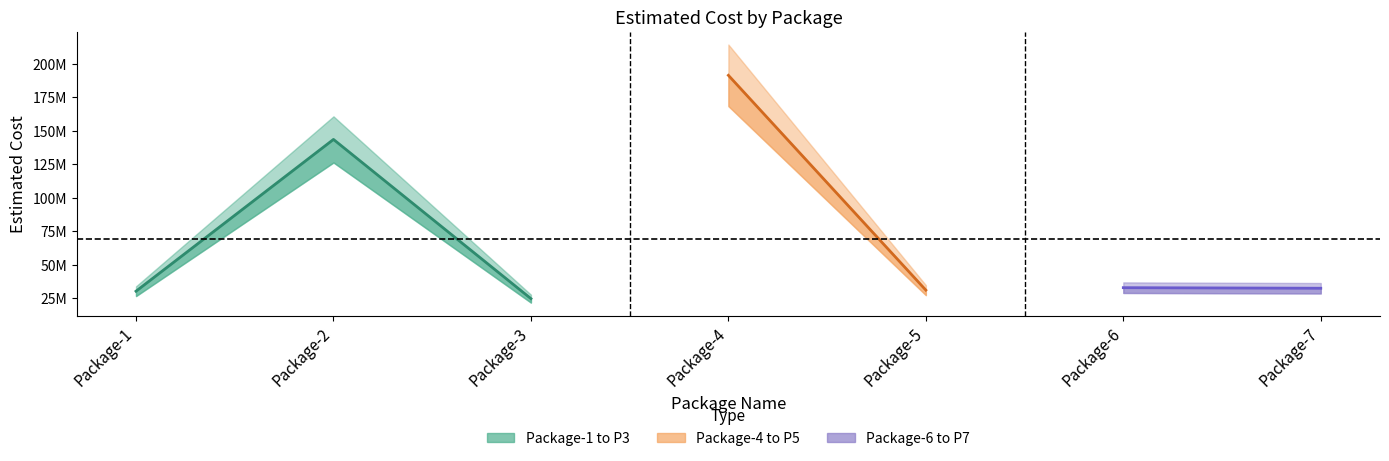

Between Package-5 and Package-1, which is larger?

Package-5